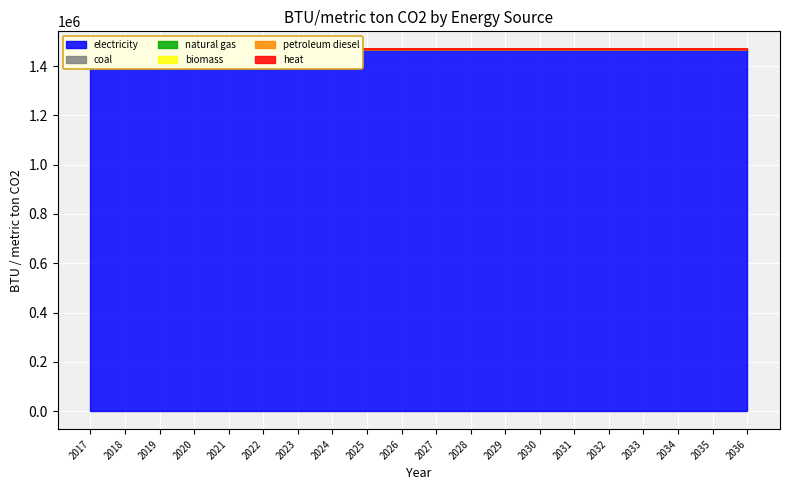

How many lines are shown in the chart?

6